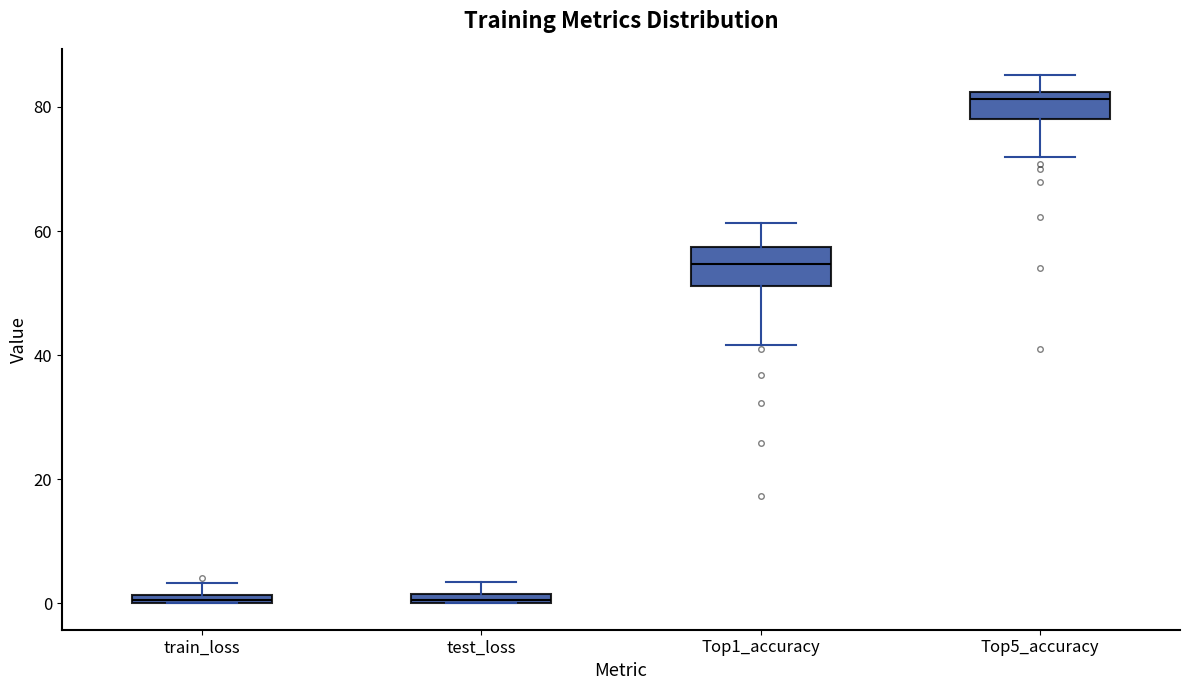

Where does the median line of the box for Top1_accuracy sit on the y-axis? The values are not printed on the chart, so give them approximately, as read against the axis.

54